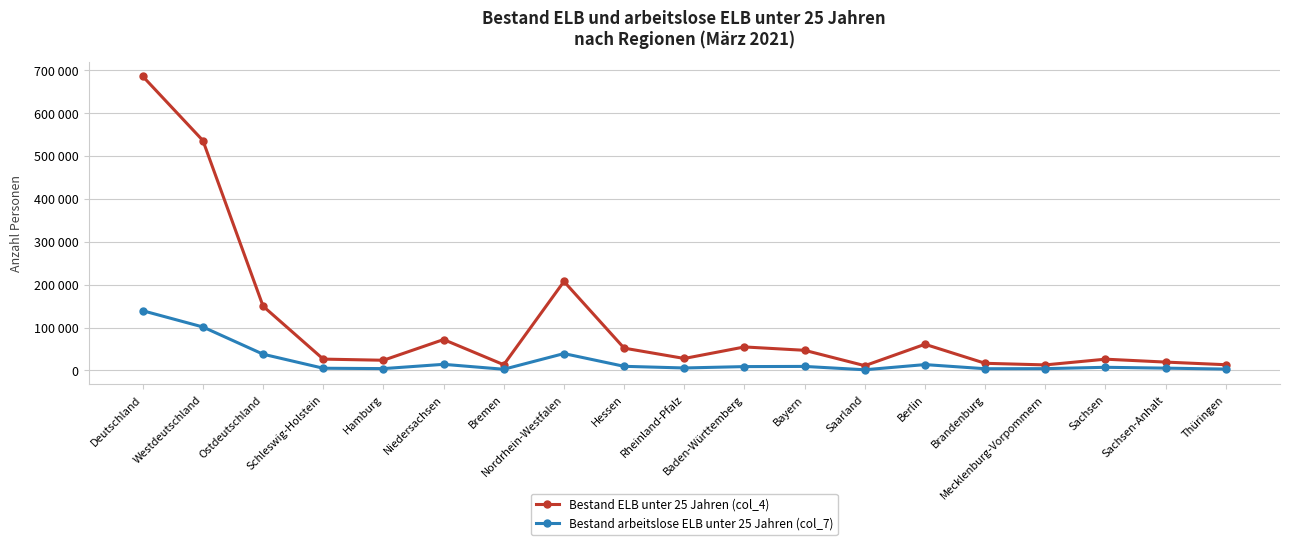

Reading right to left, extract all data points from this chart.

Bestand ELB unter 25 Jahren (col_4): 13343	19508	26294	12937	16676	61063	11127	46980	54814	27949	52027	207505	13326	72063	23787	26455	149821	536033	685854
Bestand arbeitslose ELB unter 25 Jahren (col_7): 3203	5401	7370	4205	4047	13676	1590	9407	8996	5784	9644	39360	2782	14290	4305	5181	37902	101339	139241